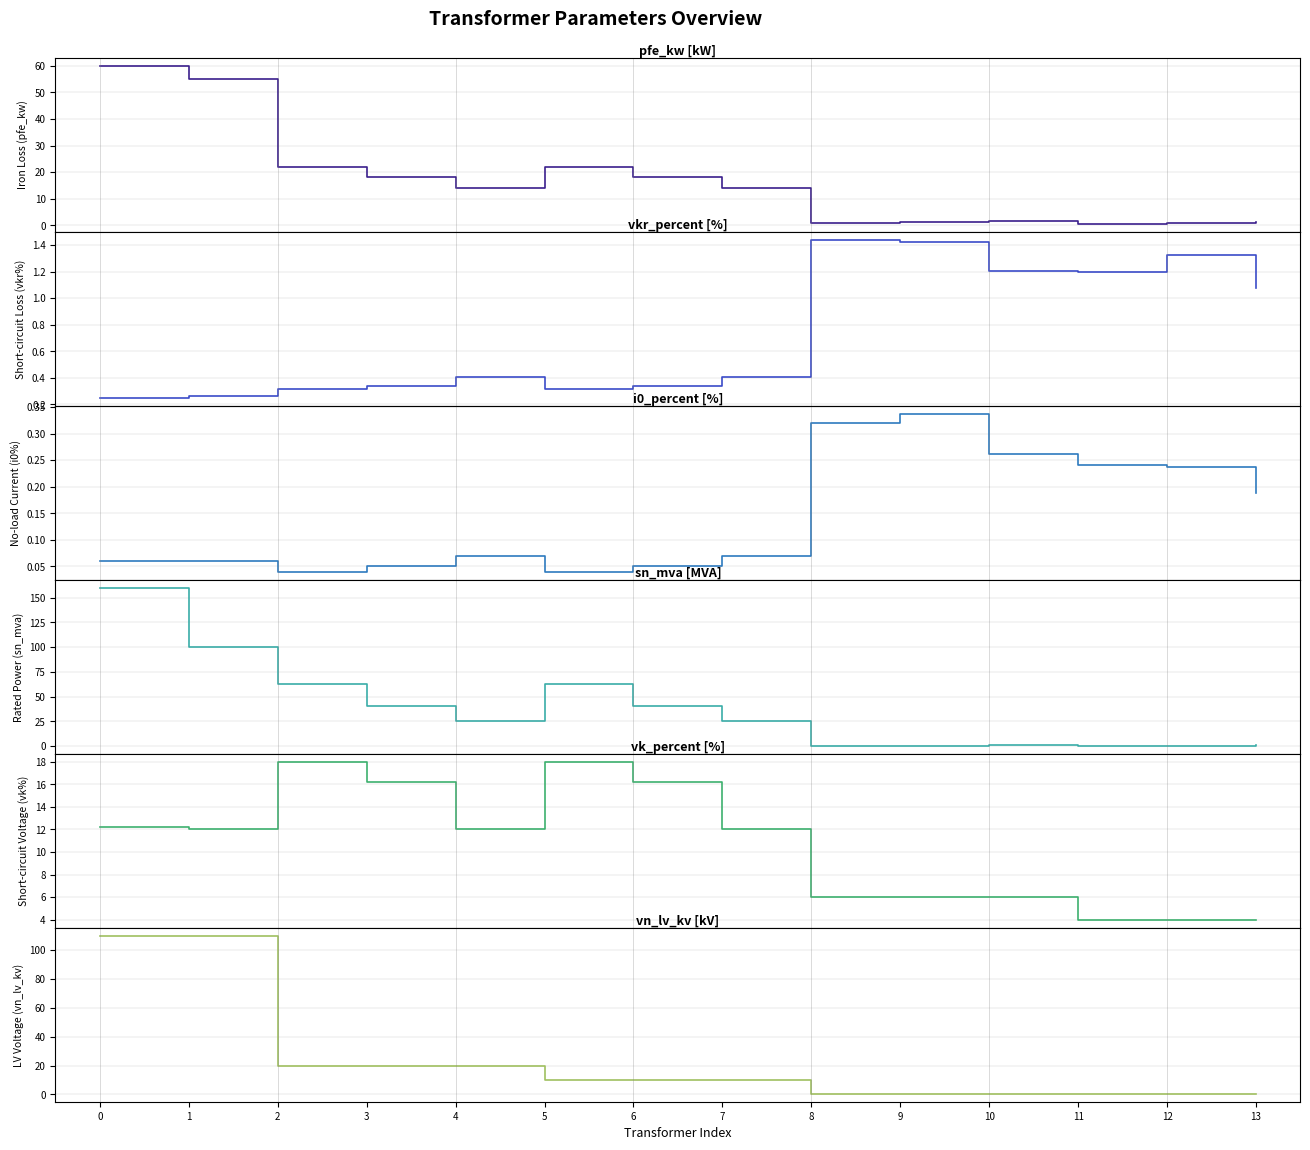

What is the difference between the highest and lowest values at 12?

3.8